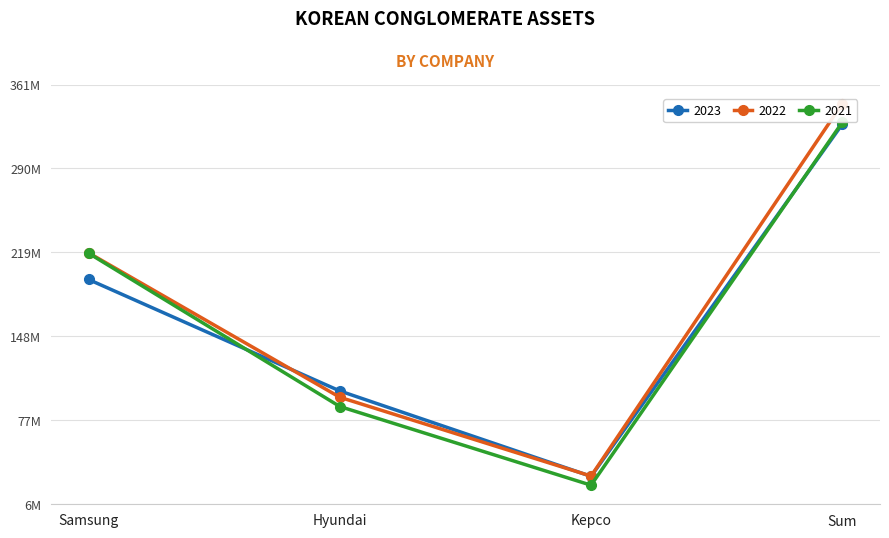

What is the difference between the 2023 values at Kepco and Hyundai?

72188502